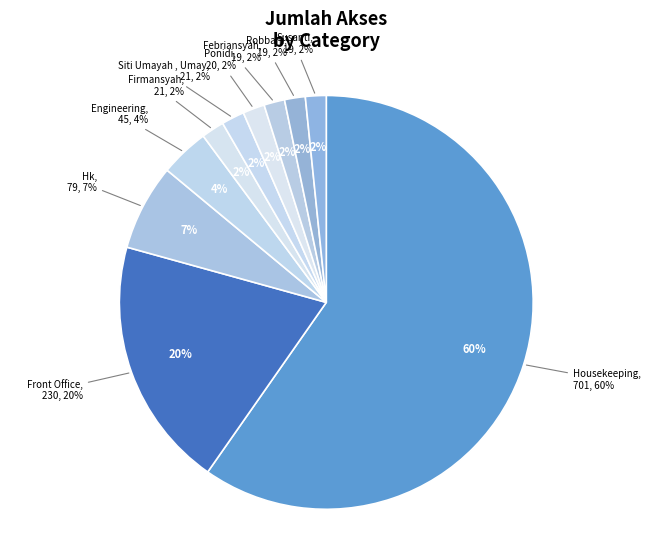

To the nearest percent, what is the difference between the largest and smallest slice percentages?

58%